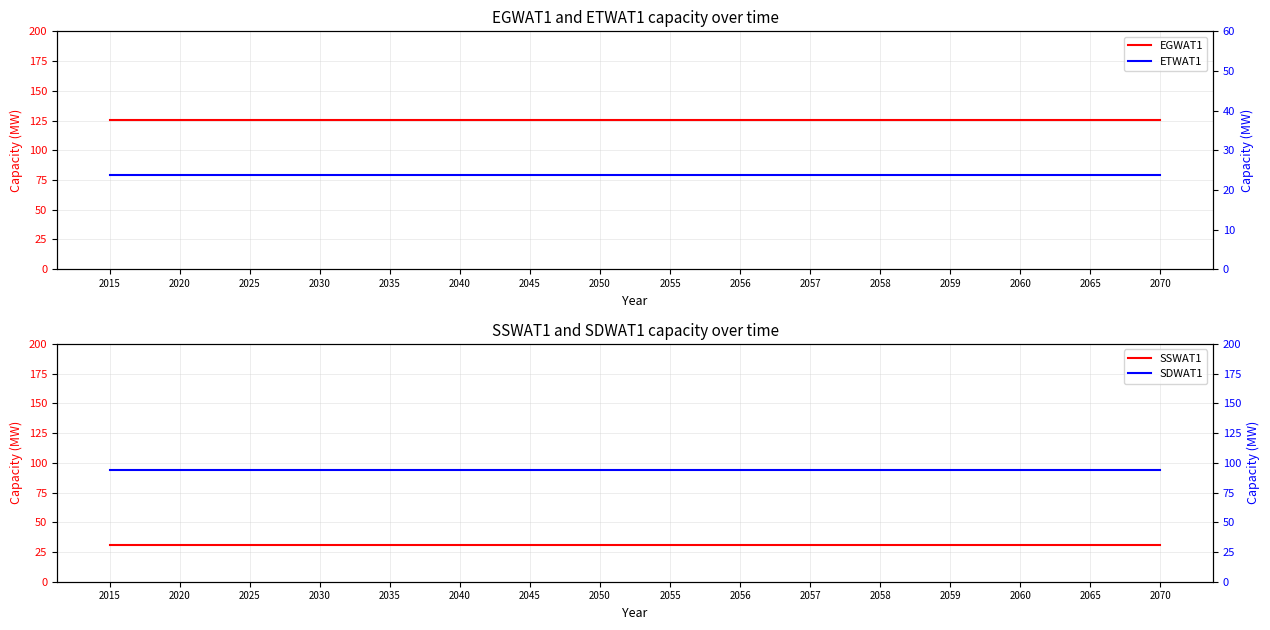

Does the chart display data point markers on the line(s)?

No